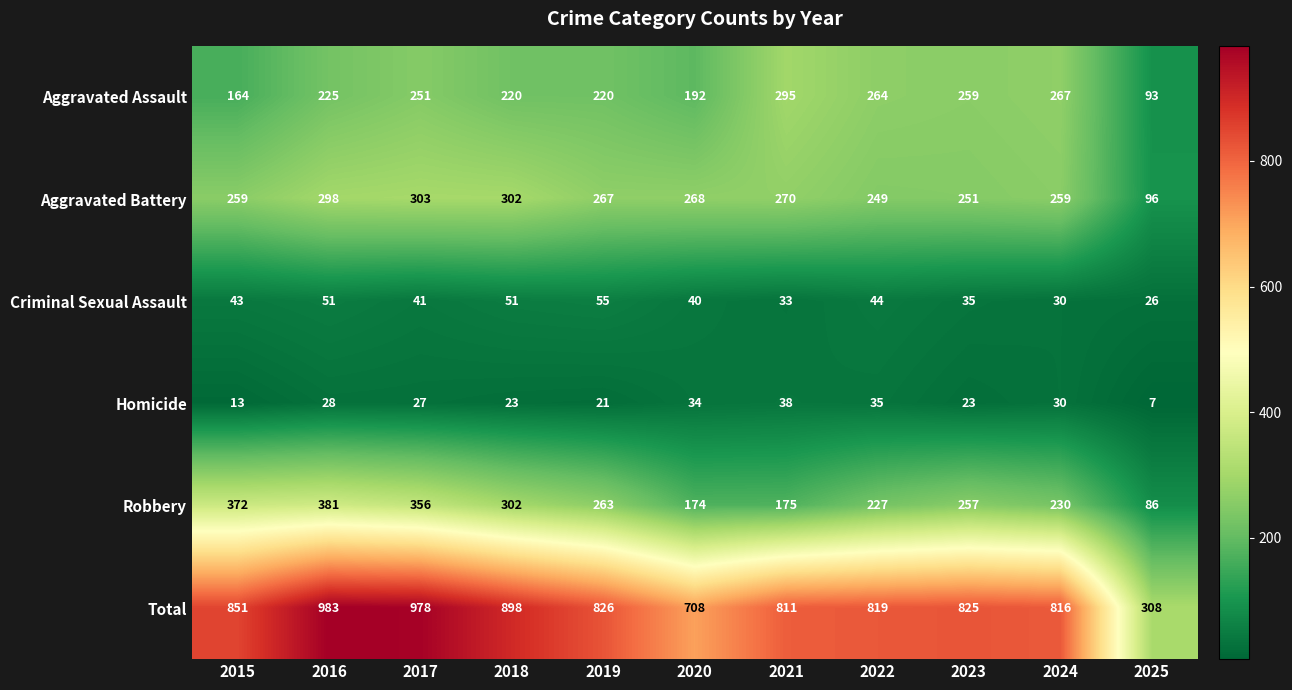

Between 2017 and 2020, which series saw the biggest shift?

Total